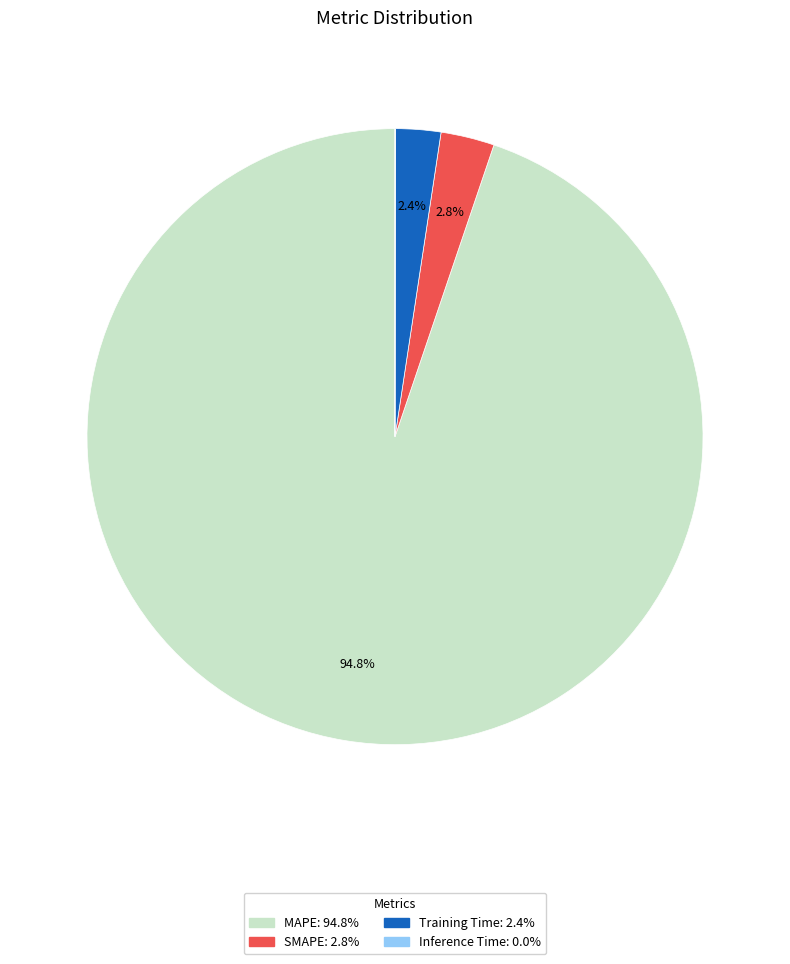

Do MAPE and Training Time together represent more than half of the pie?

Yes